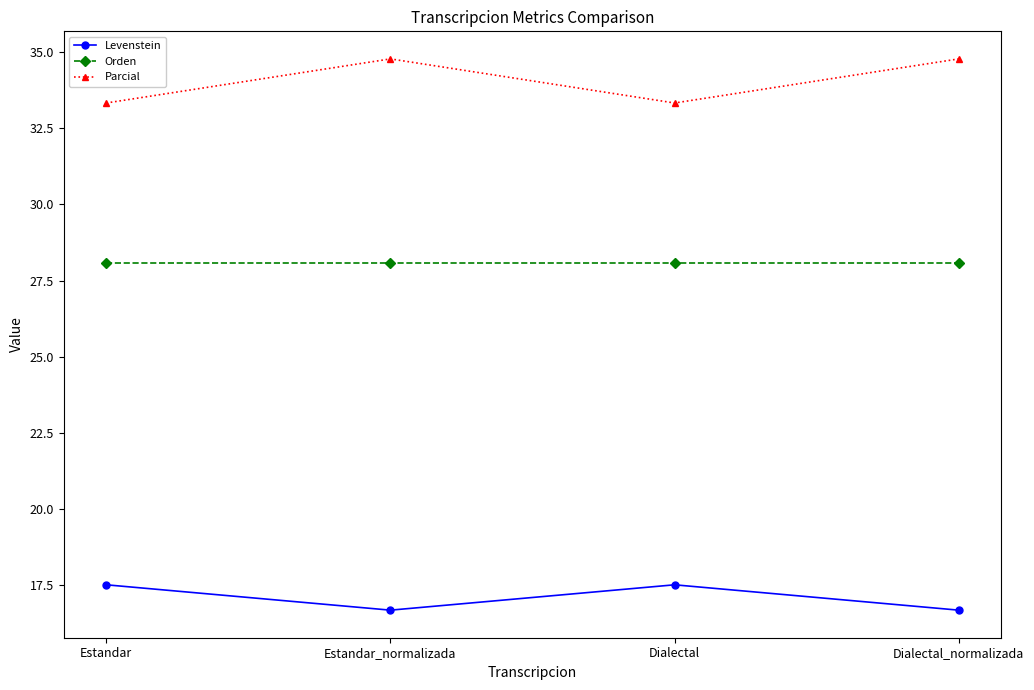

True or false: Parcial and Levenstein intersect in this chart.

False